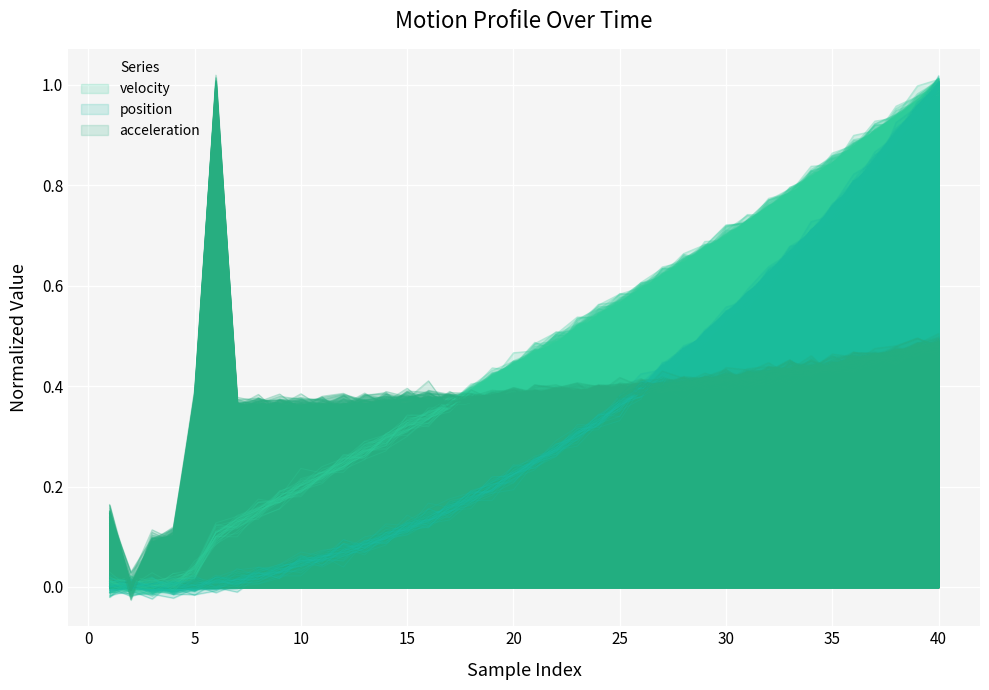

How many negative values does the acceleration series have?

1